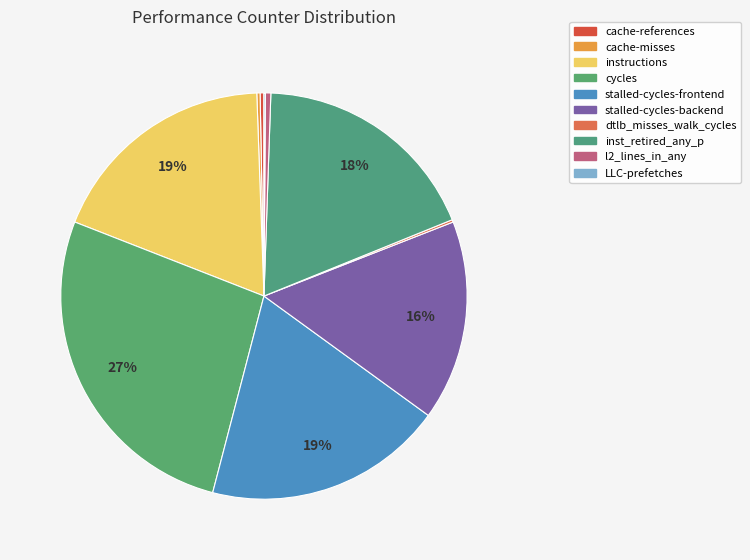

To the nearest percent, what portion does cycles represent?

27%